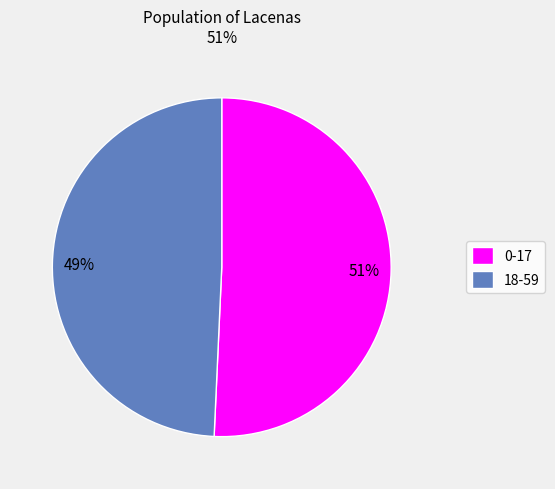

Which slice is the smallest?

18-59